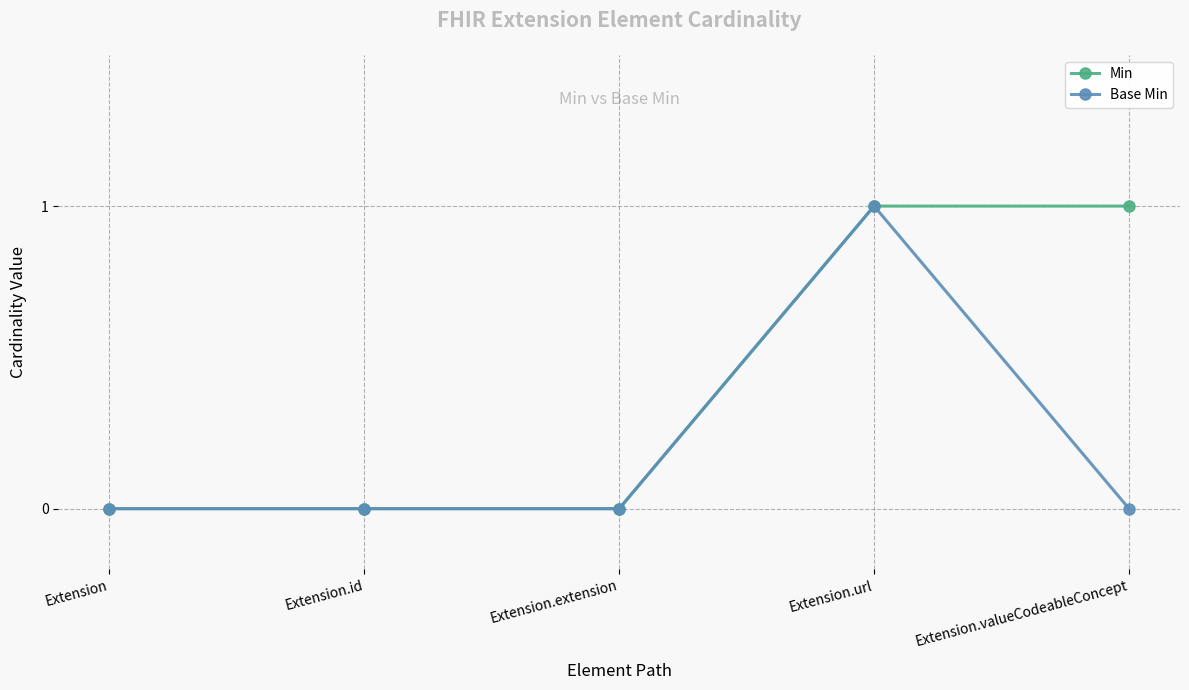

What is the label of the 2nd point from the left?

Extension.id